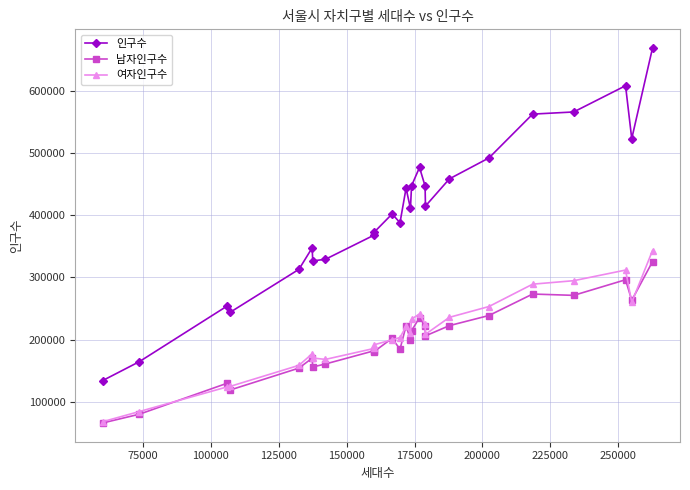

Which series has the widest spread of values?

인구수